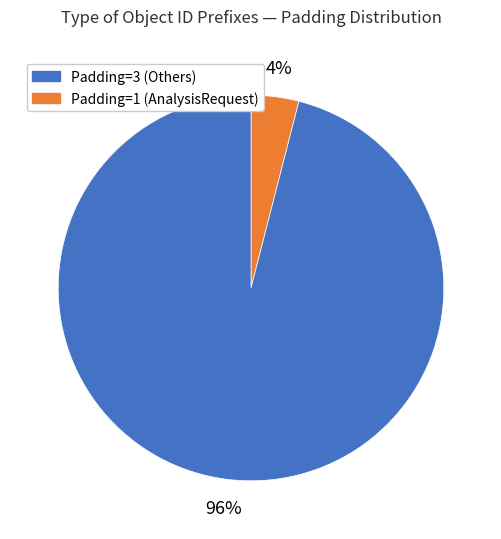

How many segments does this pie chart have?

2